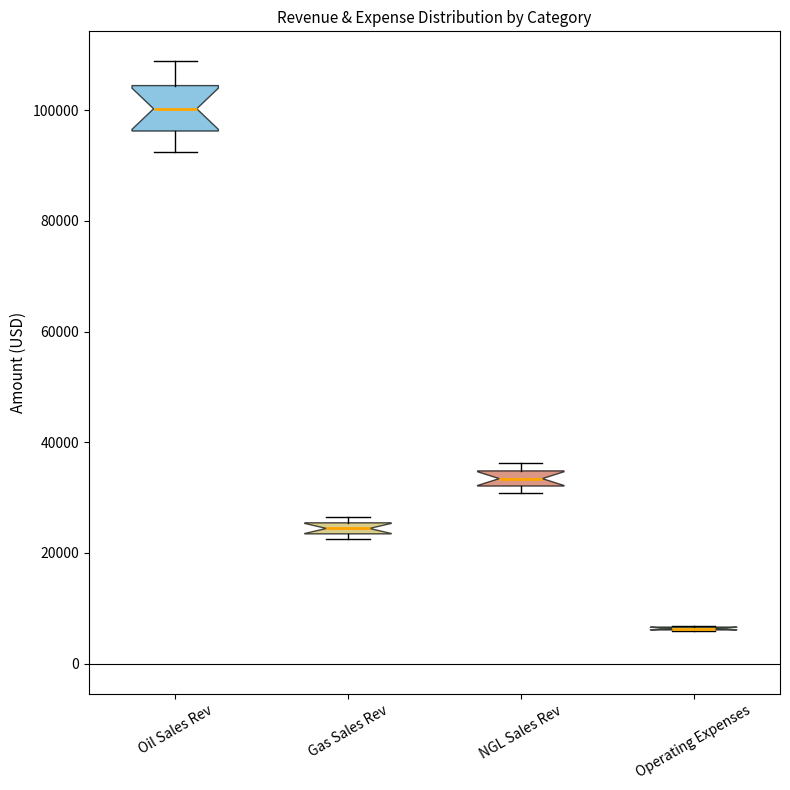

Comparing the boxes themselves (not the whiskers), which one is the tallest?

Oil Sales Rev